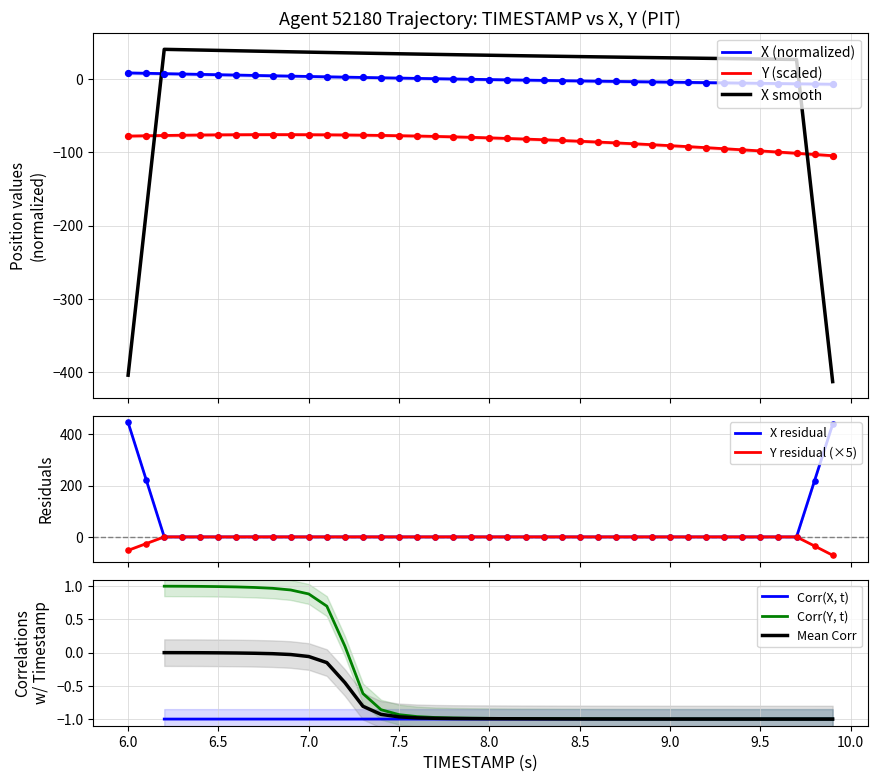

At how many categories does at least one series exceed -54?

40